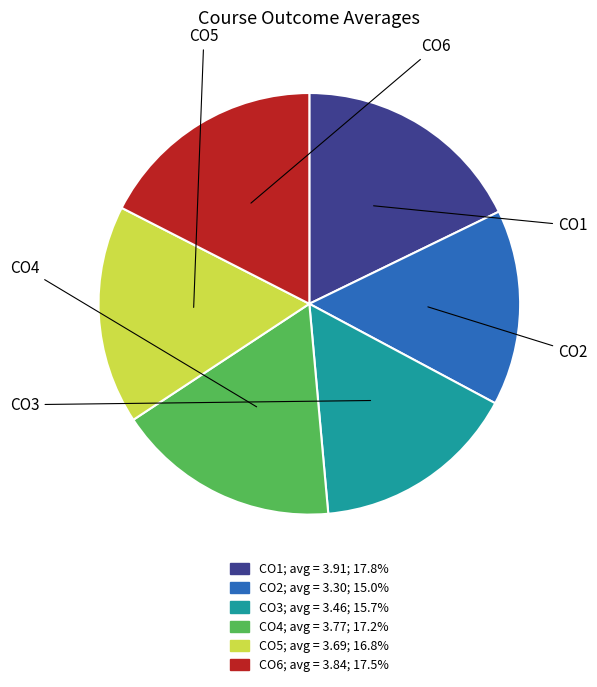

Which has a higher value, CO5 or CO3?

CO5